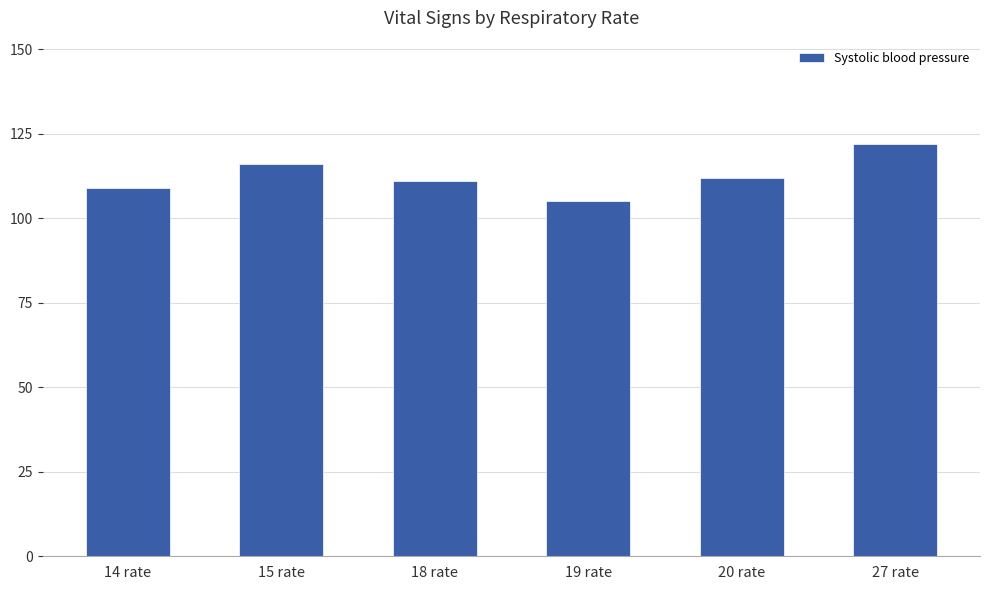

What is the minimum value shown in the chart?

105